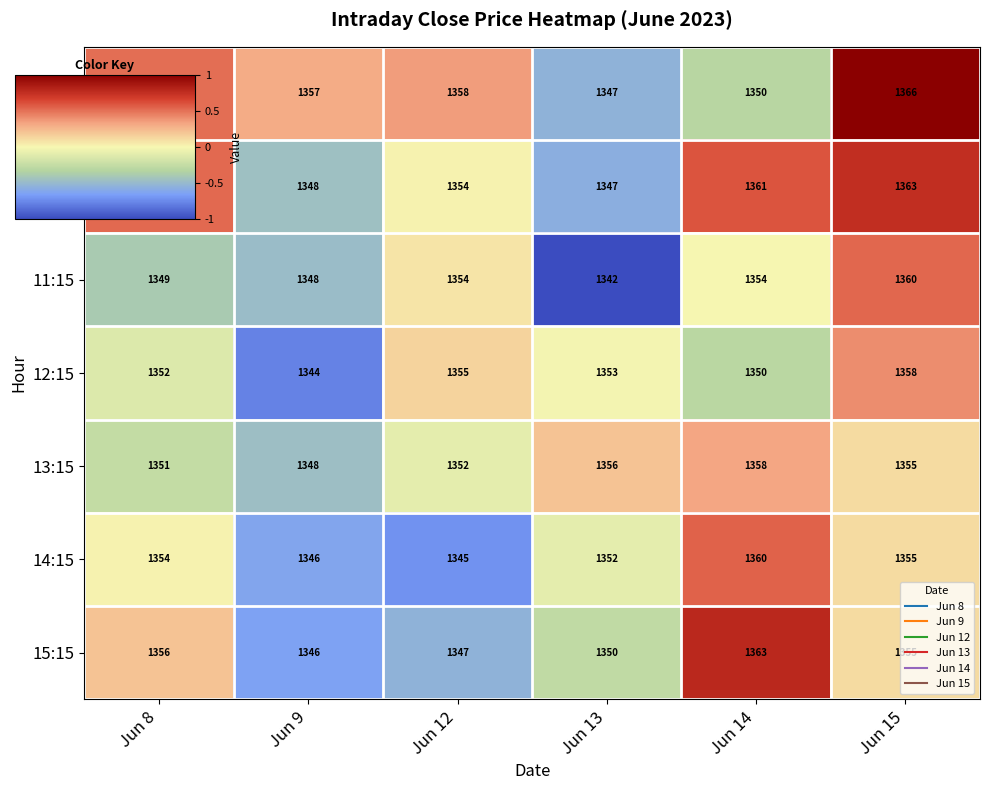

What is the smallest value displayed?

1342